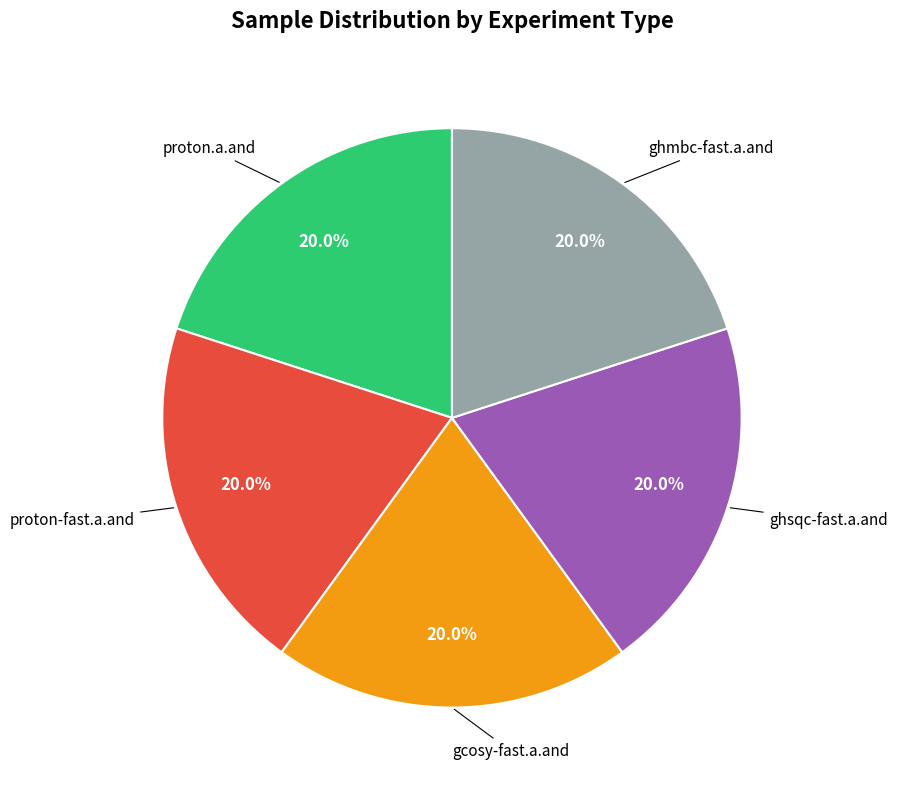

To the nearest percent, what is the average slice percentage?

20%